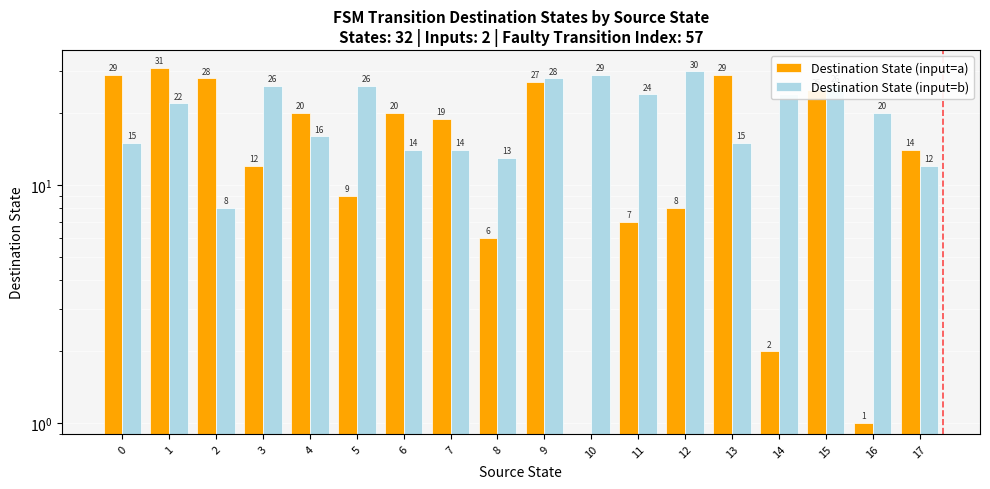

At 16, list the series in order from smallest to largest.

Destination State (input=a), Destination State (input=b)